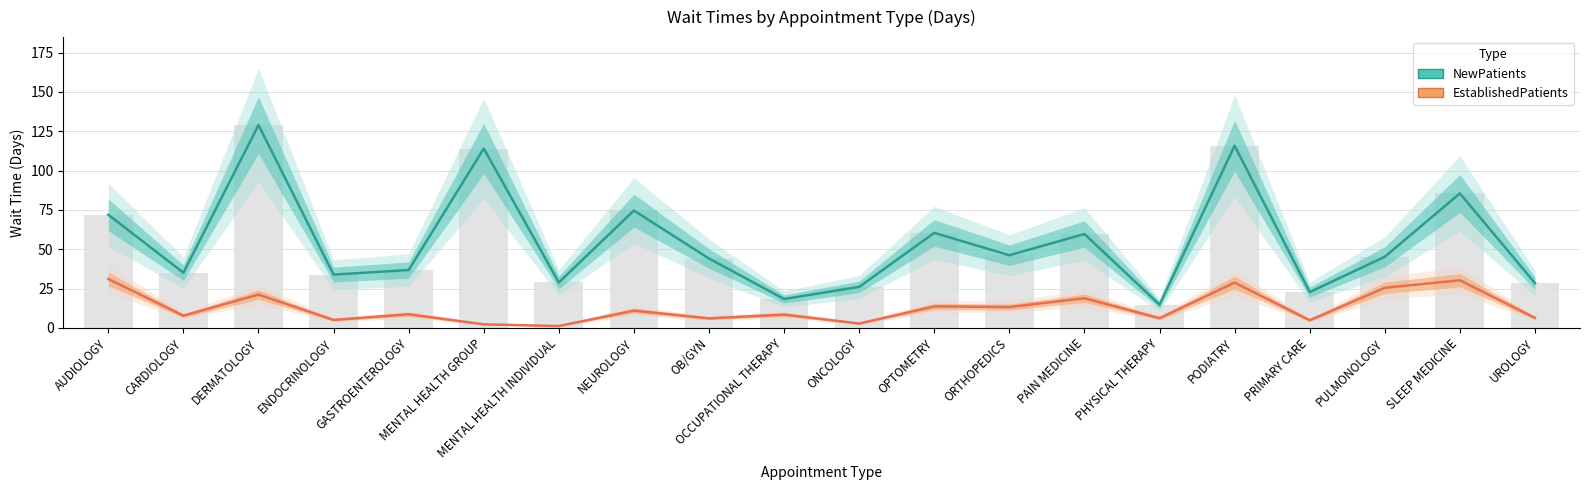

Which label corresponds to the largest value in the chart?

DERMATOLOGY